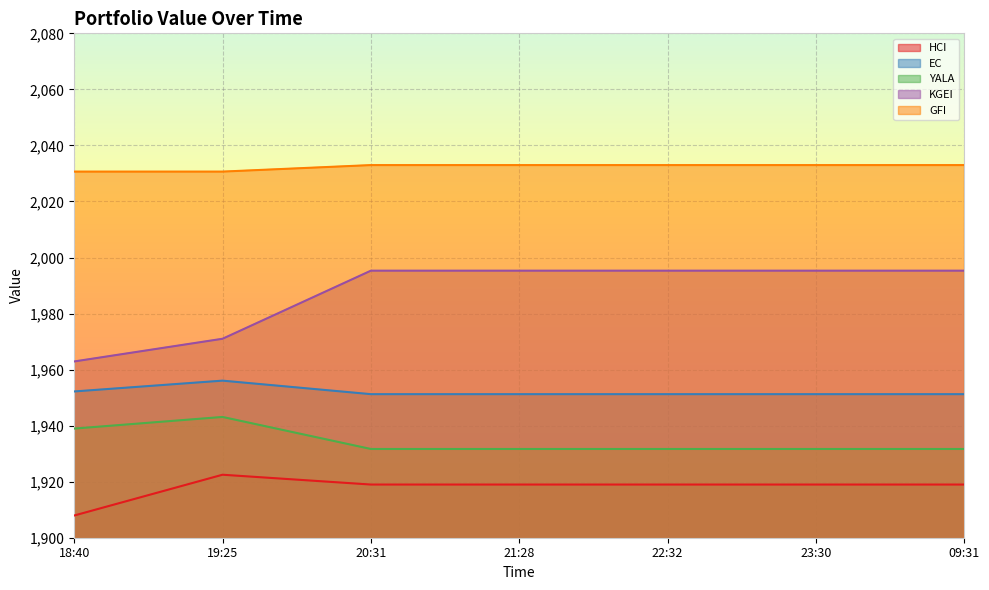

Rank the series at 18:40 from lowest to highest value.

HCI, YALA, EC, KGEI, GFI